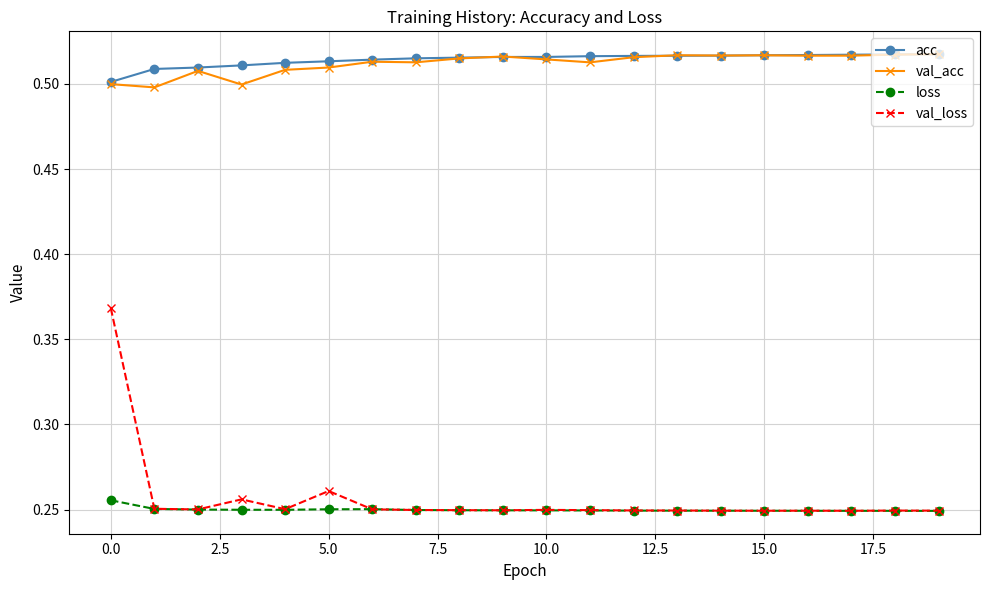

Which series has the widest spread of values?

val_loss